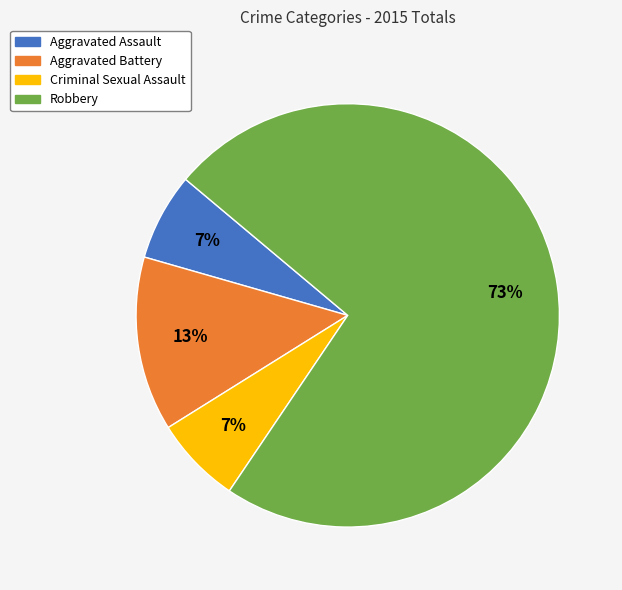

To the nearest percent, what is the combined percentage of Aggravated Battery and Aggravated Assault?

20%